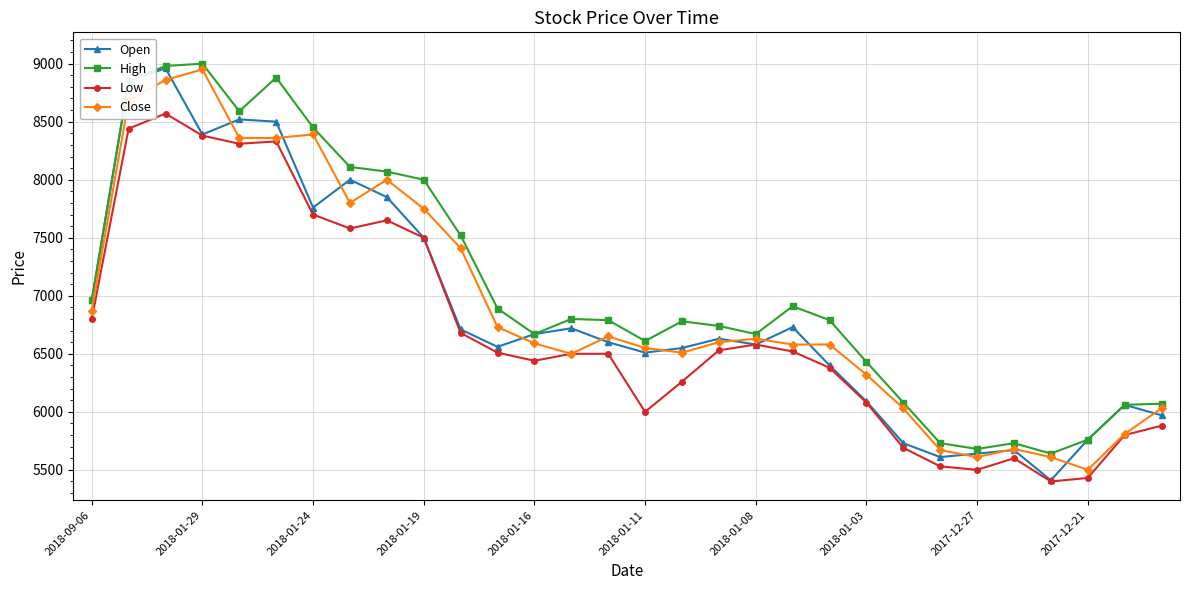

How many interior local valleys does the High series have?

6